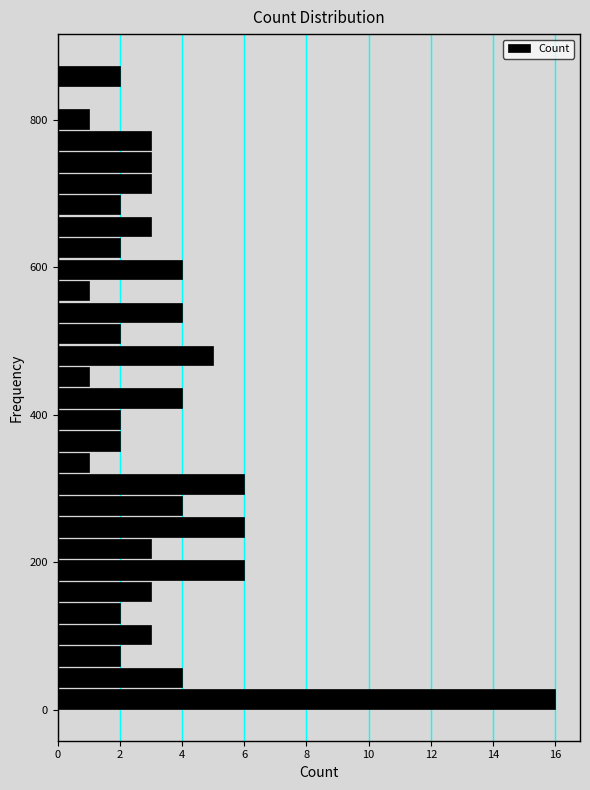

Around what value on the y-axis is the longest bar? Give the approximate position of its centre, as read against the axis.

20